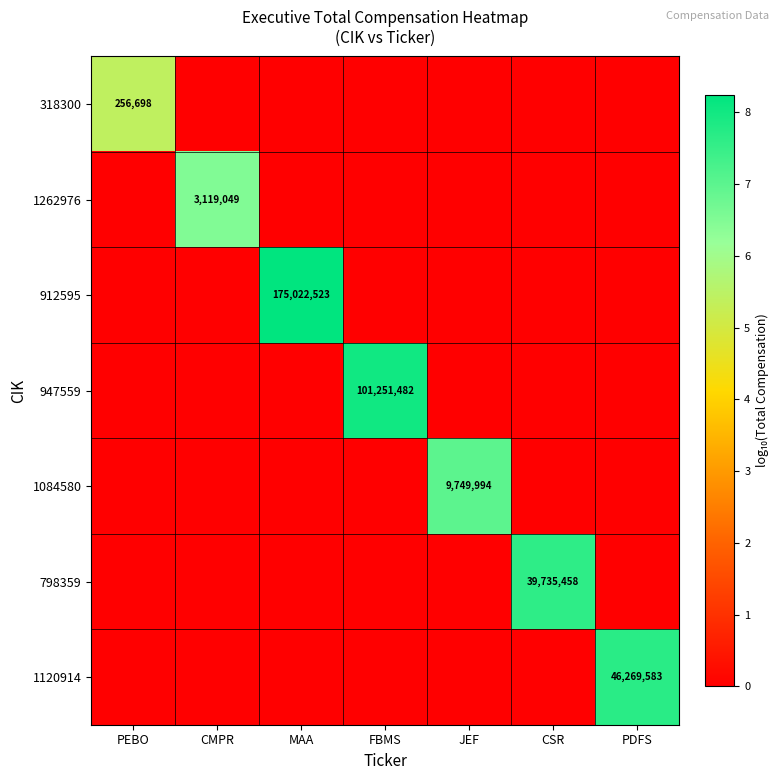

Is it true that 947559 equals 166836471 at FBMS?

False